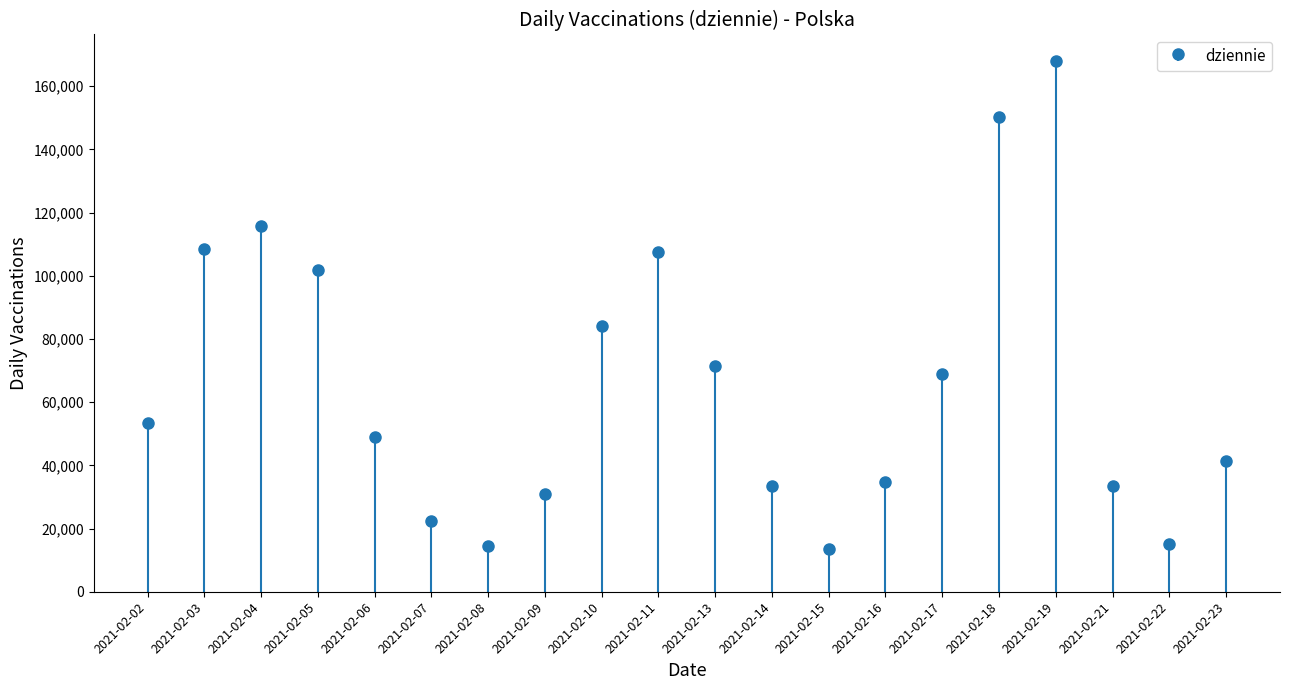

List the labels in order of value, smallest first.

2021-02-15, 2021-02-08, 2021-02-22, 2021-02-07, 2021-02-09, 2021-02-21, 2021-02-14, 2021-02-16, 2021-02-23, 2021-02-06, 2021-02-02, 2021-02-17, 2021-02-13, 2021-02-10, 2021-02-05, 2021-02-11, 2021-02-03, 2021-02-04, 2021-02-18, 2021-02-19